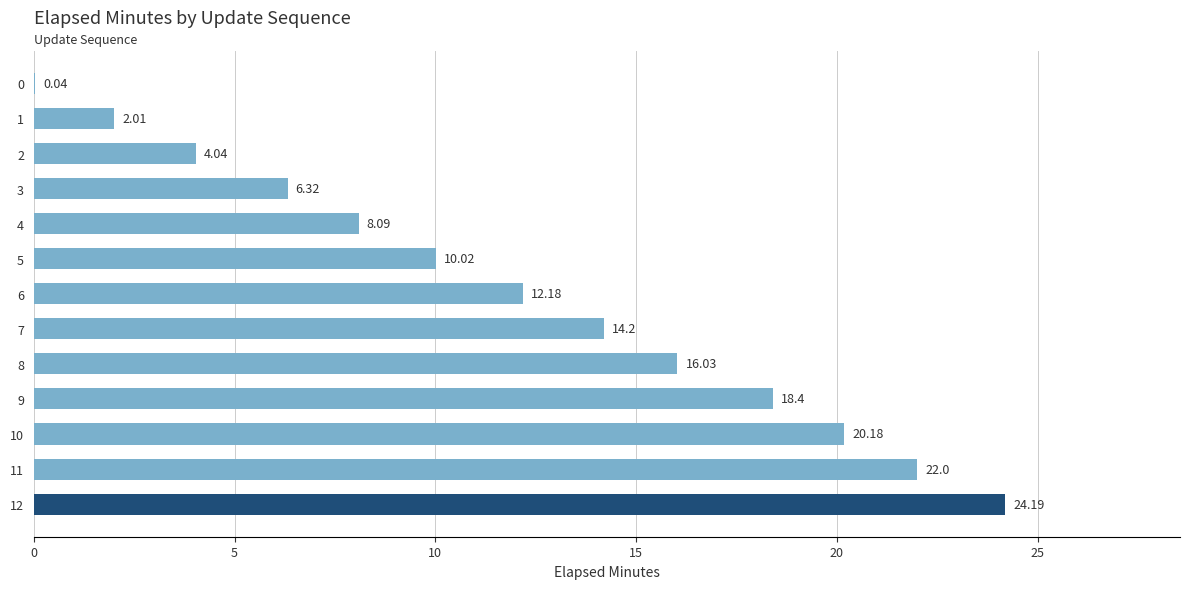

What is the change in value from 0 to 10?

+20.1